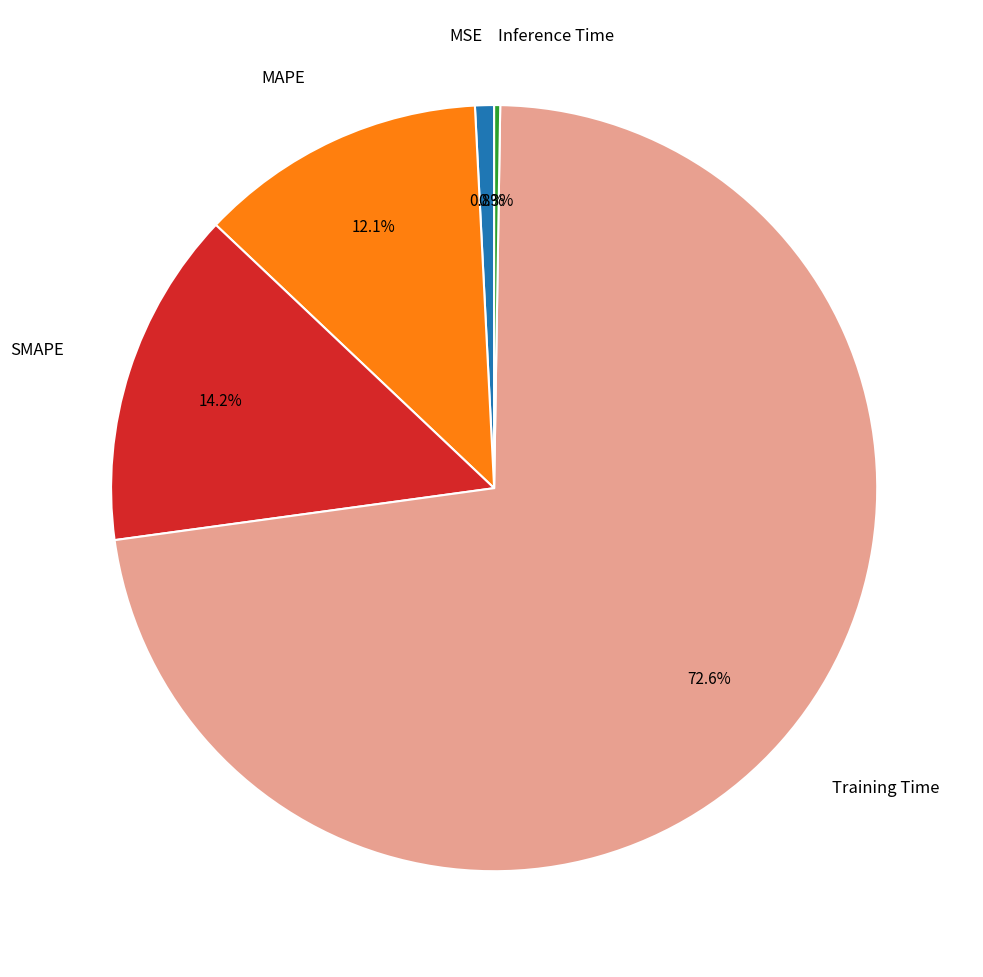

Is there any slice that represents more than half of the pie?

Yes